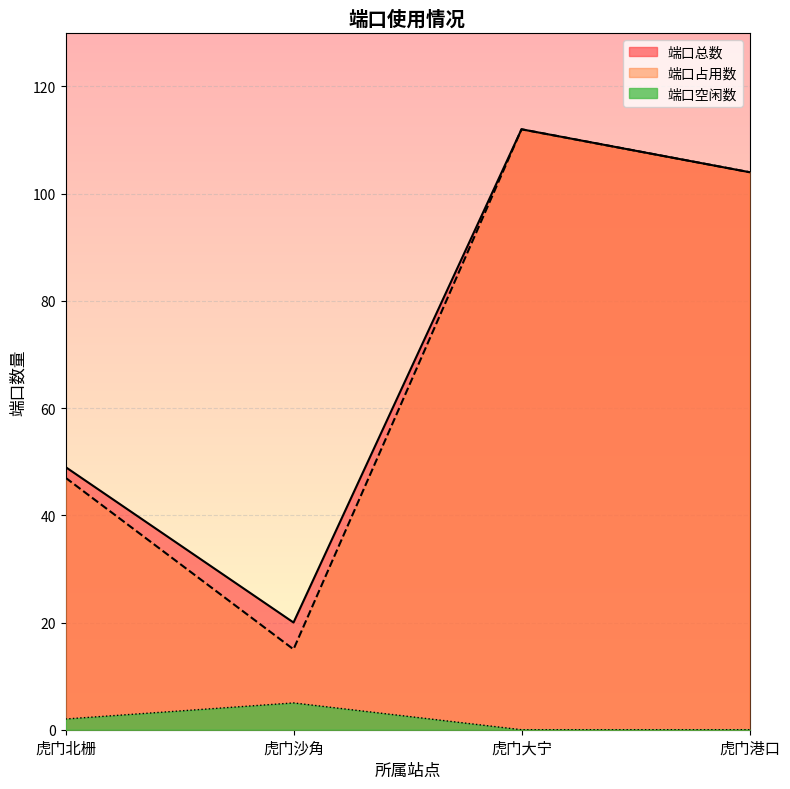

What is the total value across all series at 虎门港口?

208